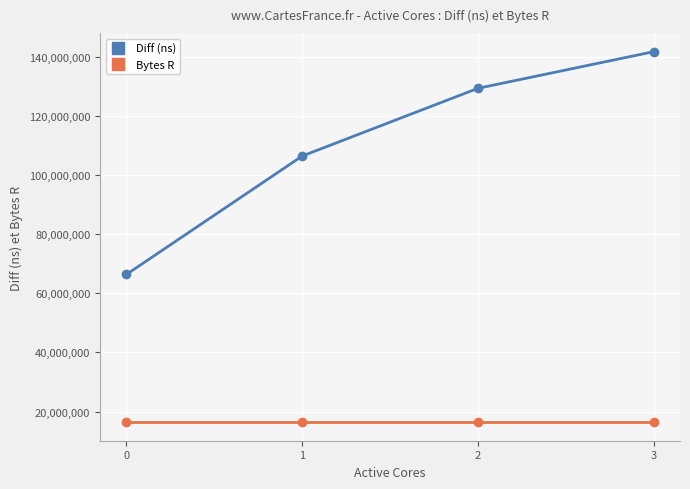

What is the smallest value displayed?

16384000